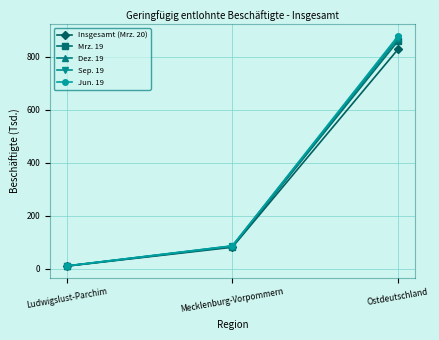

Reading right to left, transcribe all the data shown in this chart.

Insgesamt (Mrz. 20): Ostdeutschland=827.8	Mecklenburg-Vorpommern=81.6	Ludwigslust-Parchim=10.3
Mrz. 19: Ostdeutschland=858.9	Mecklenburg-Vorpommern=83.9	Ludwigslust-Parchim=10.9
Dez. 19: Ostdeutschland=869.2	Mecklenburg-Vorpommern=85.6	Ludwigslust-Parchim=10.8
Sep. 19: Ostdeutschland=869.3	Mecklenburg-Vorpommern=86.5	Ludwigslust-Parchim=11.1
Jun. 19: Ostdeutschland=877.8	Mecklenburg-Vorpommern=87.0	Ludwigslust-Parchim=11.1